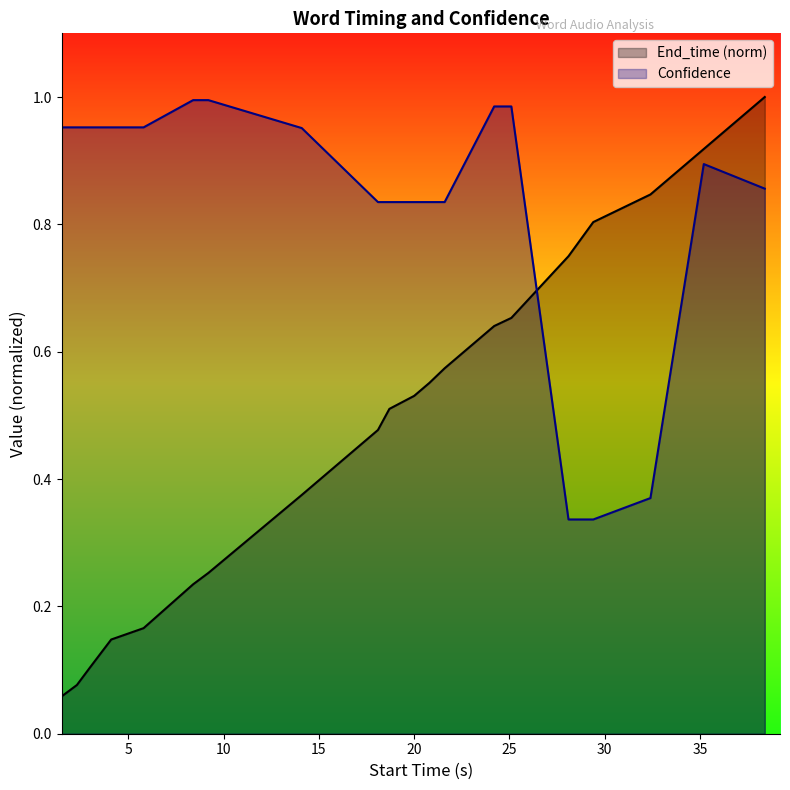

Which series has the largest range (max minus min)?

End_time (norm)